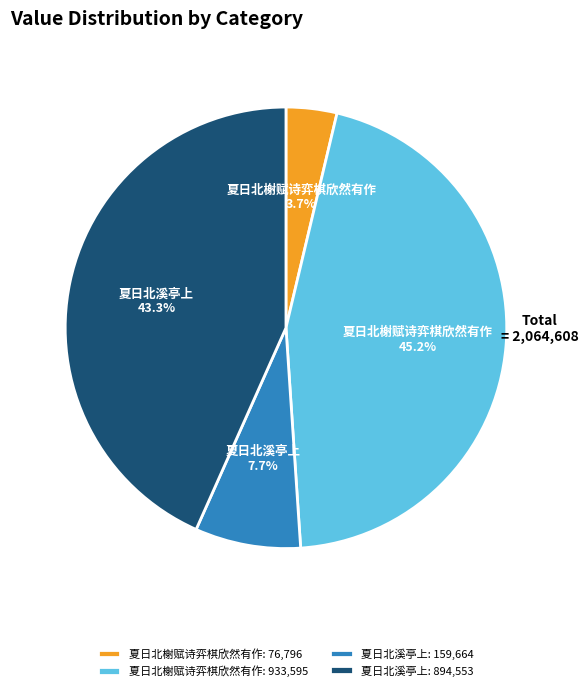

Approximately how many times larger is the value at 夏日北溪亭上: 894,553 compared to 夏日北榭赋诗弈棋欣然有作: 933,595?

1.0